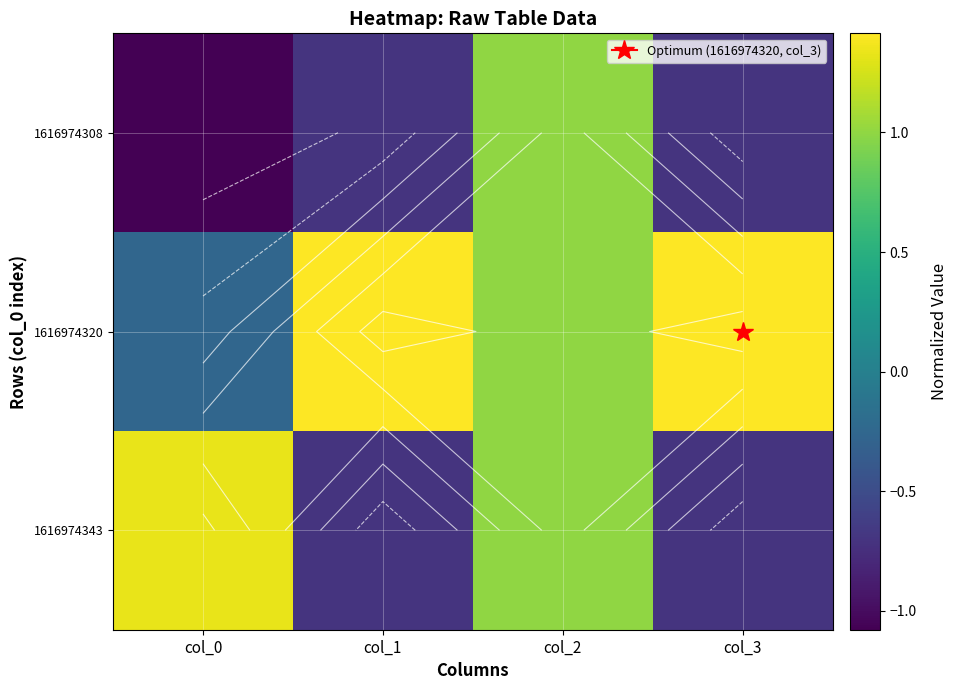

How many values in the 1616974308 series exceed 0?

1